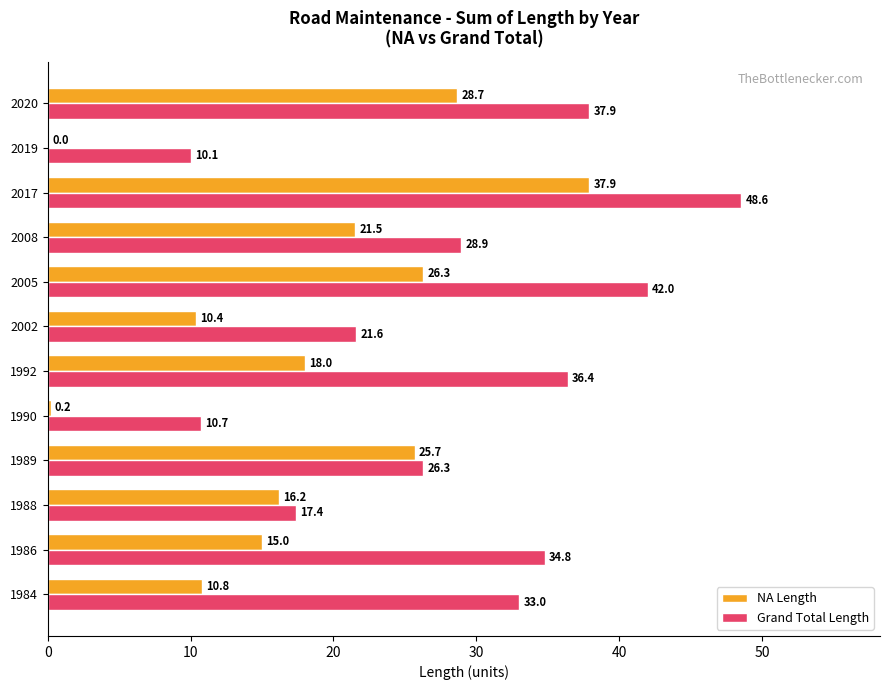

The NA Length series shows 50.9 at 2017. True or false?

False